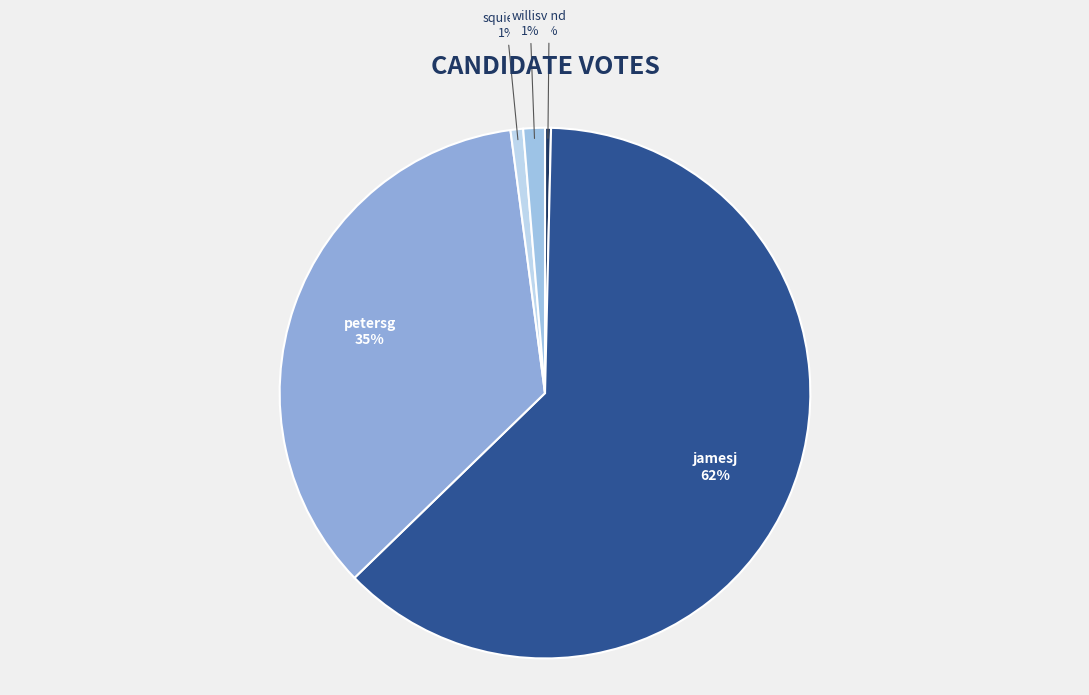

Does any single category account for the majority?

Yes